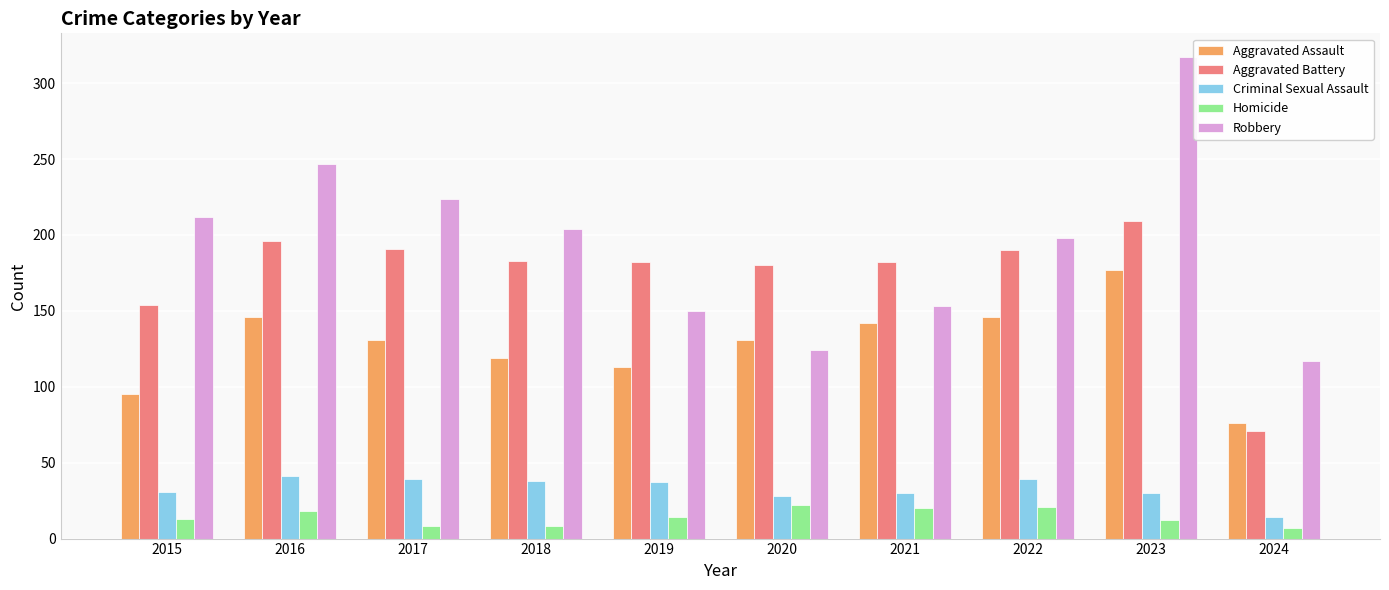

Where does the Aggravated Battery series first go above 183?

2016